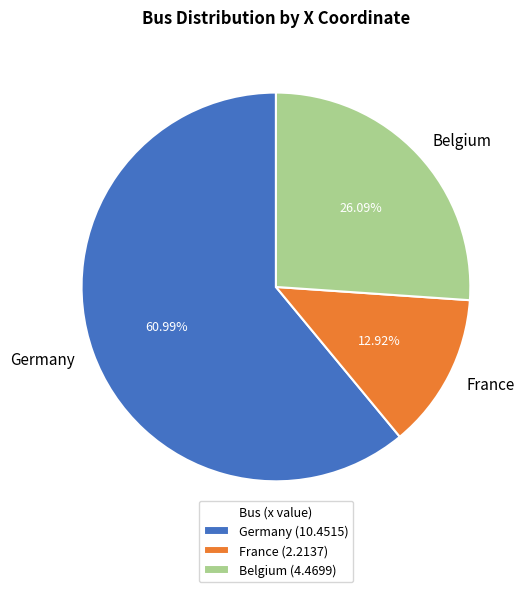

The France slice represents 5% of the pie. True or false?

False